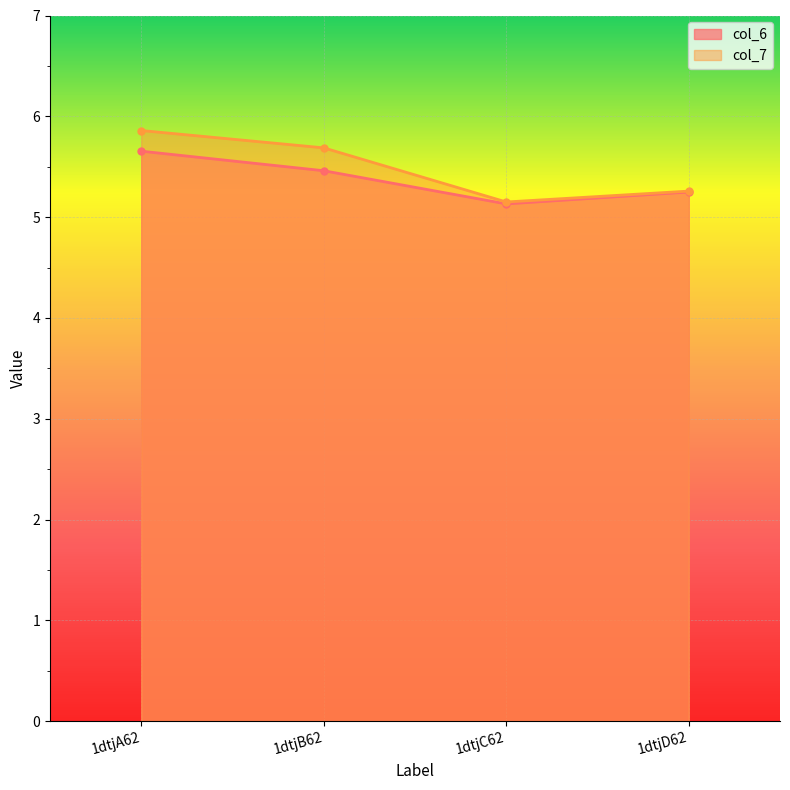

Is it true that col_7 equals 5.7 at 1dtjB62?

True